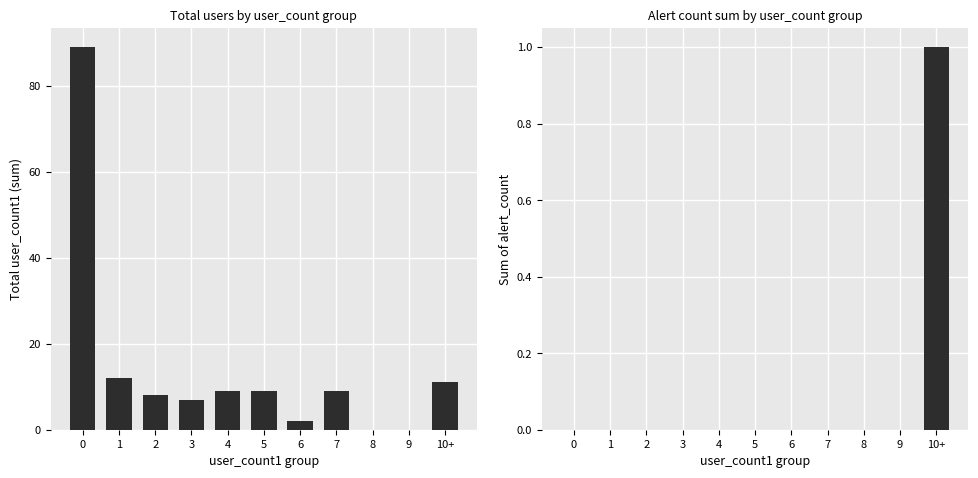

What is the difference between the user_count1 total values at 9 and 5?

9